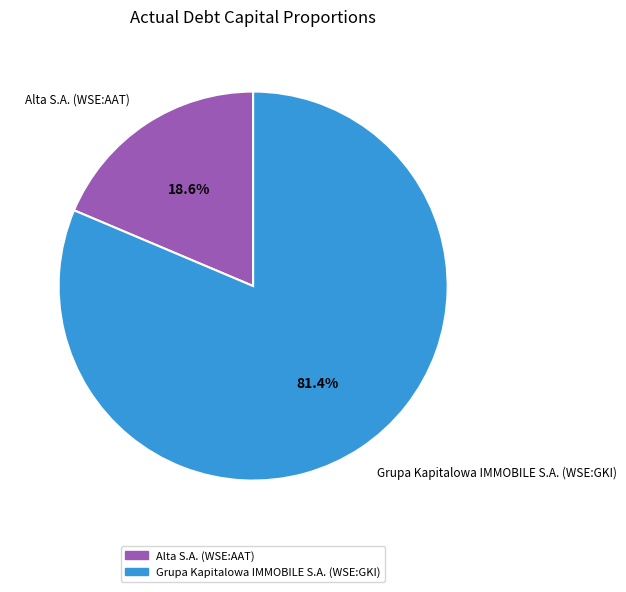

Does Alta S.A. (WSE:AAT) account for over 50% of the chart?

No